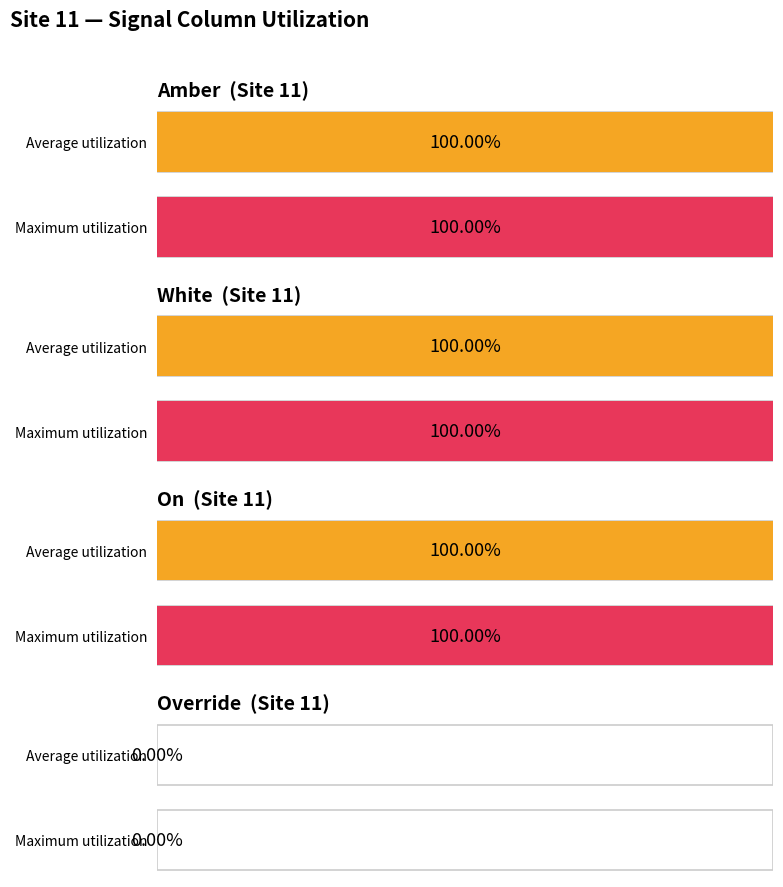

What is the difference between the highest and lowest values at 9?

1